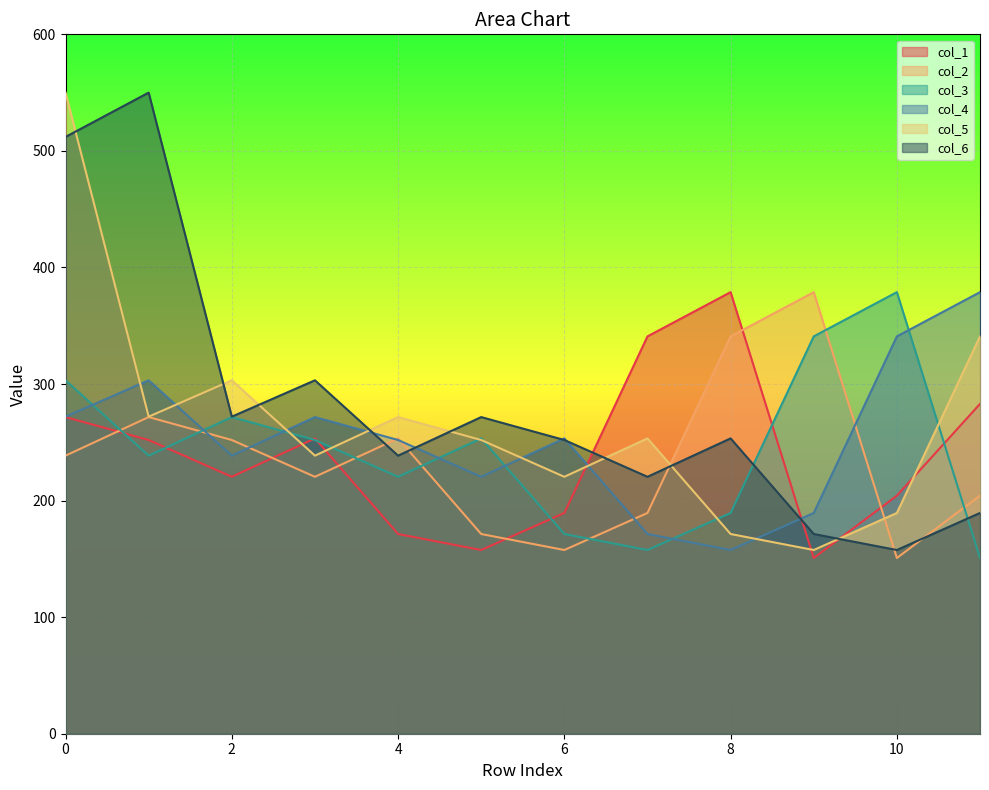

How many interior local valleys does the col_2 series have?

3